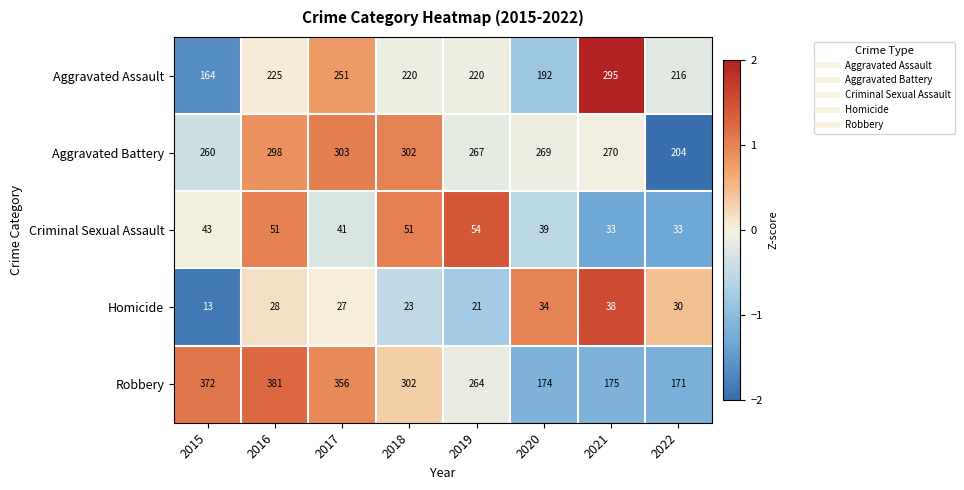

The value of Aggravated Assault at 2018 is 373. True or false?

False